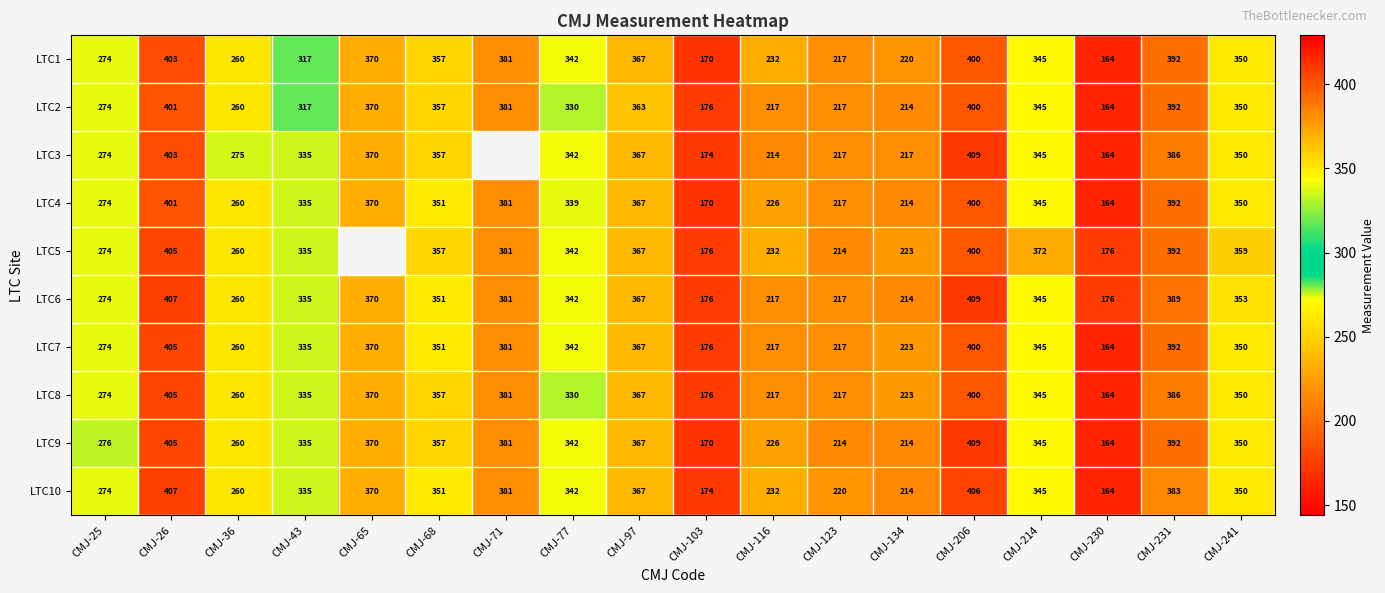

The LTC6 series shows 694 at CMJ-231. True or false?

False